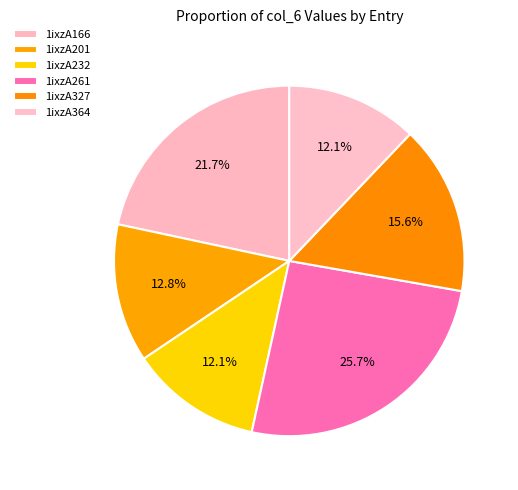

How many slices are in this pie chart?

6